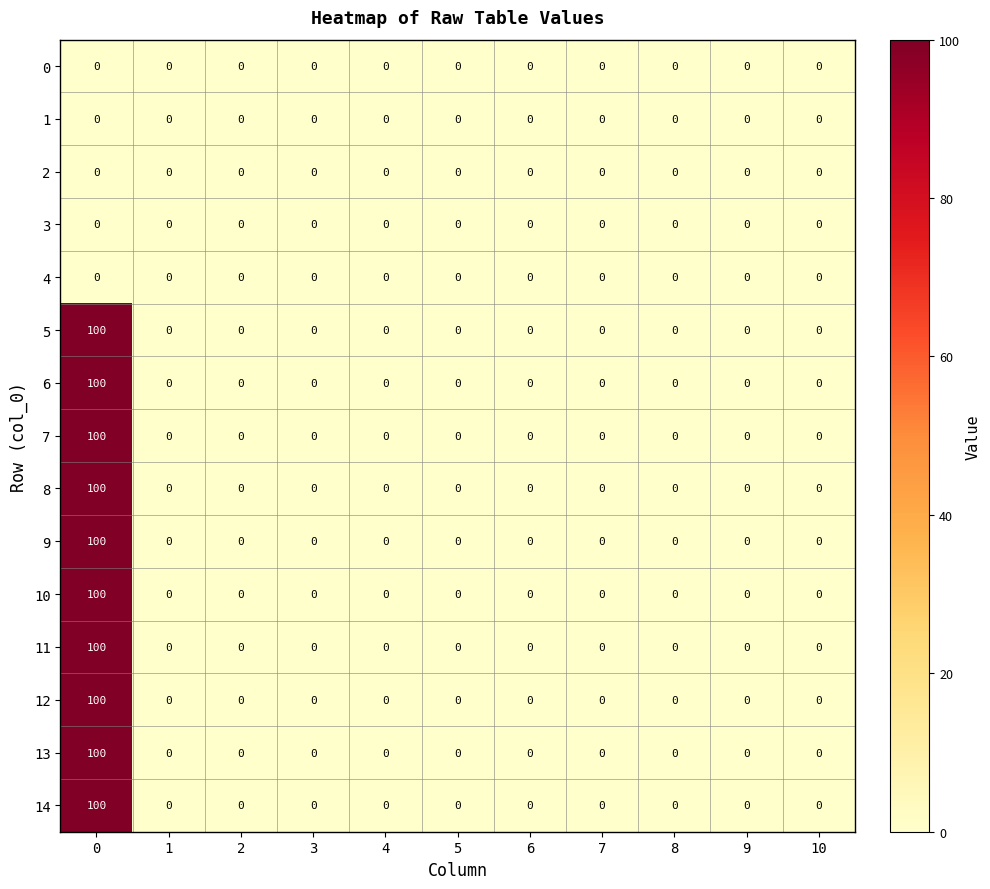

What is the average value of the 6 series?

9